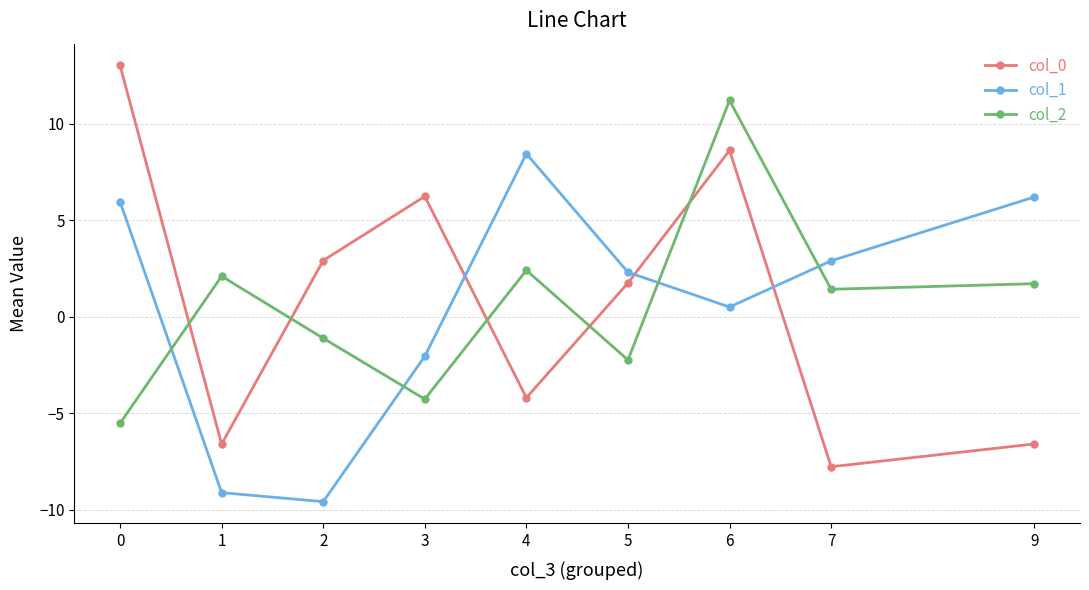

What are all the series names shown in the legend?

col_0, col_1, col_2